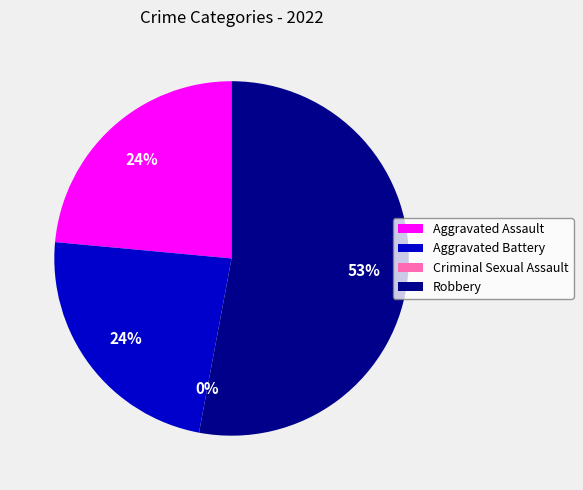

Is Aggravated Battery the majority of the pie?

No